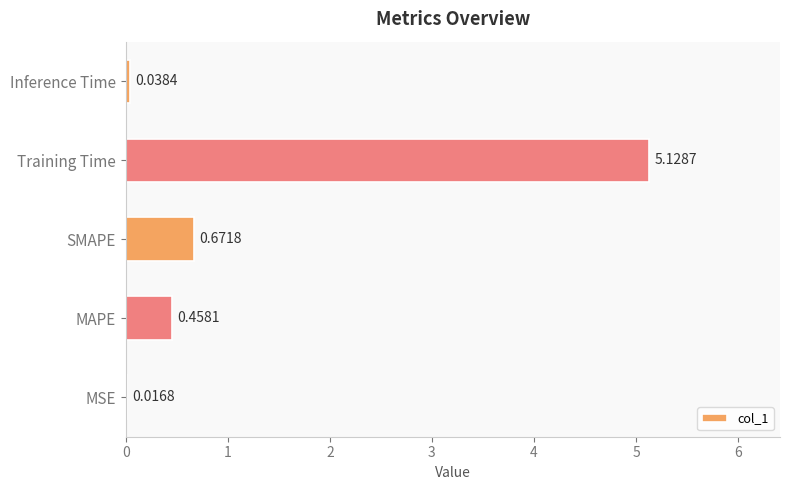

At which category does the chart reach its peak across all series?

Training Time